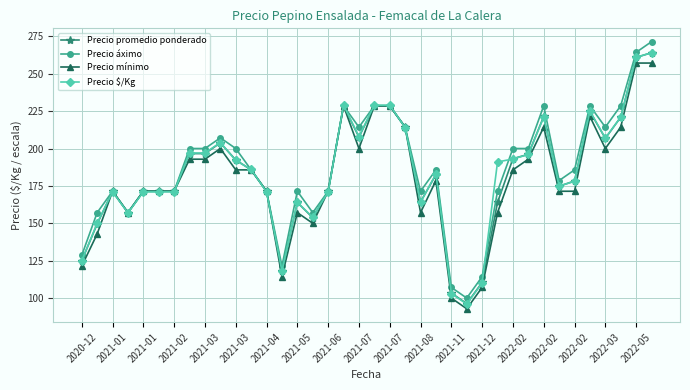

What is the maximum value shown in the chart?

271.4